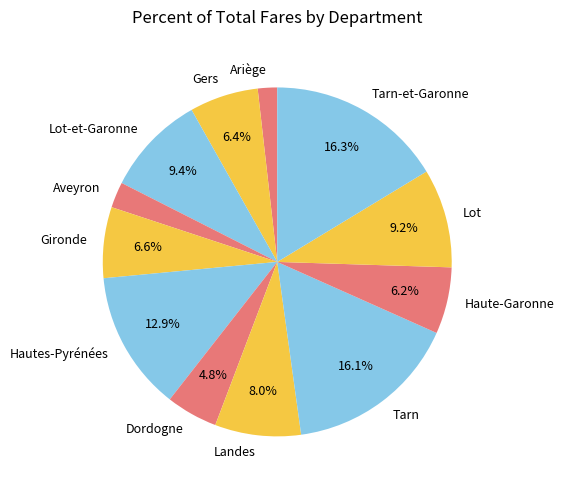

How many segments does this pie chart have?

12